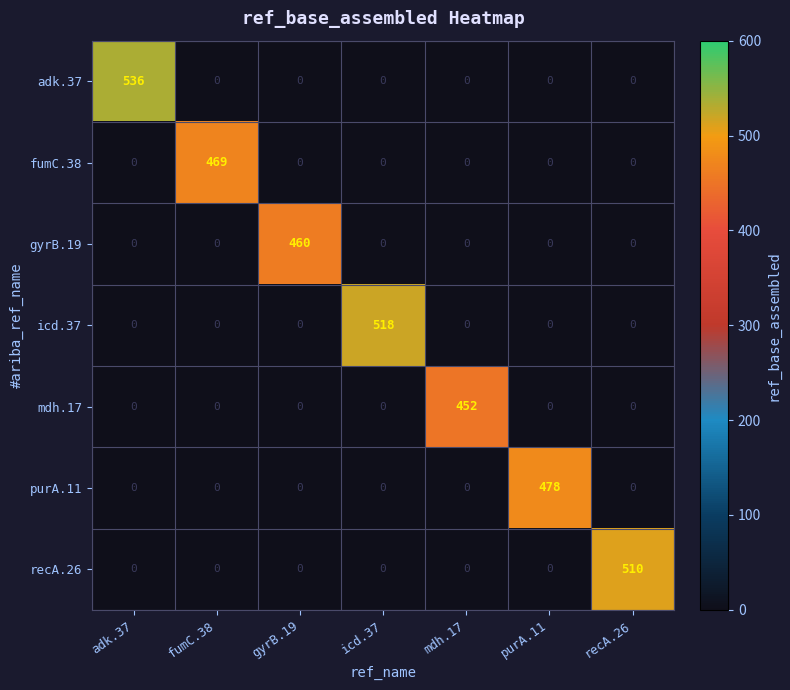

Which series has the largest range (max minus min)?

adk.37